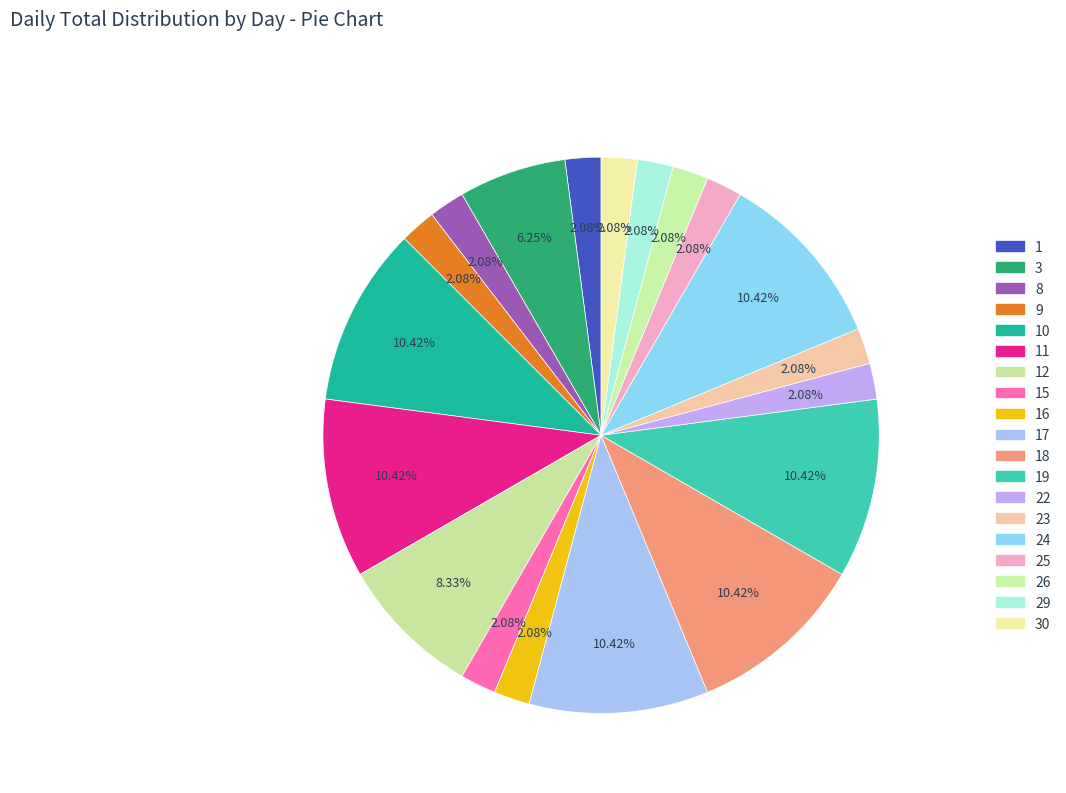

How many segments does this pie chart have?

19